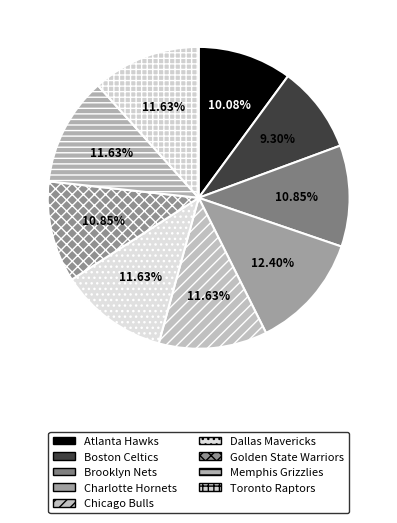

Does Golden State Warriors account for over 50% of the chart?

No